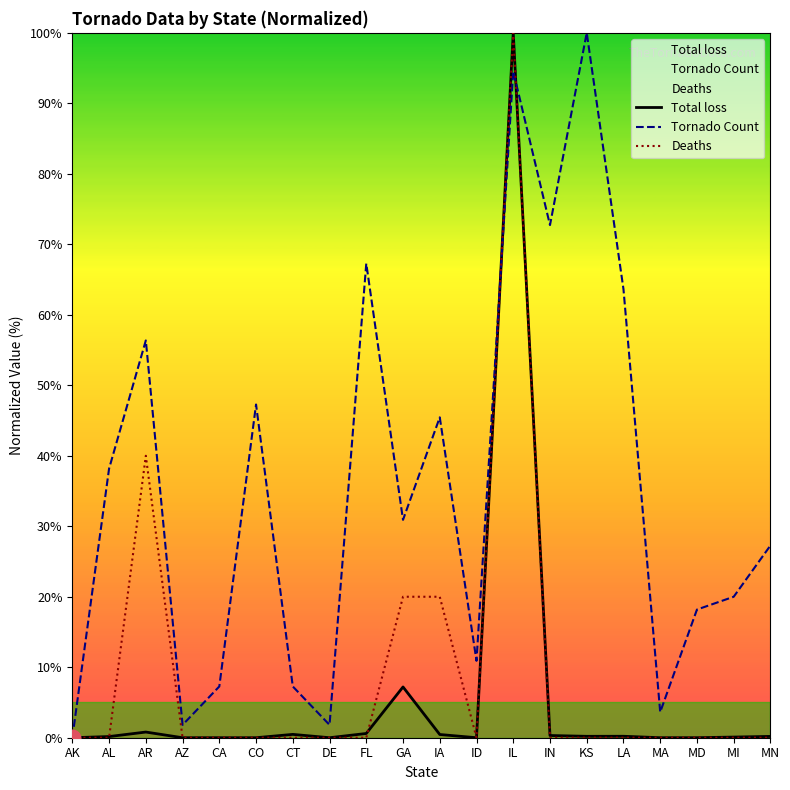

What is the difference between the Tornado Count values at MI and AR?

36.4